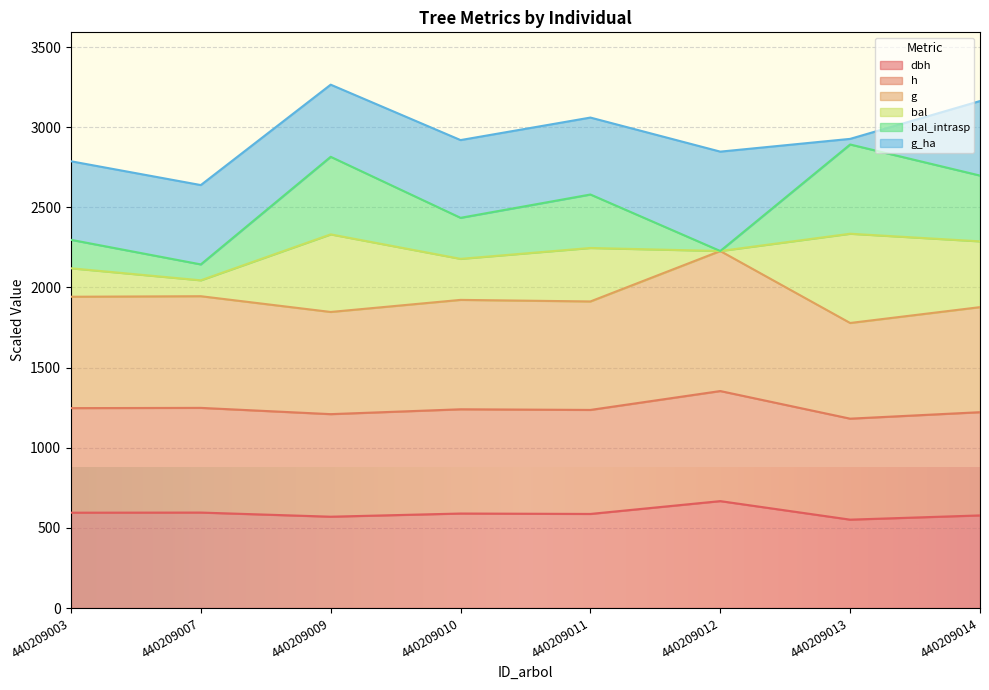

What is the minimum value for dbh?

551.4